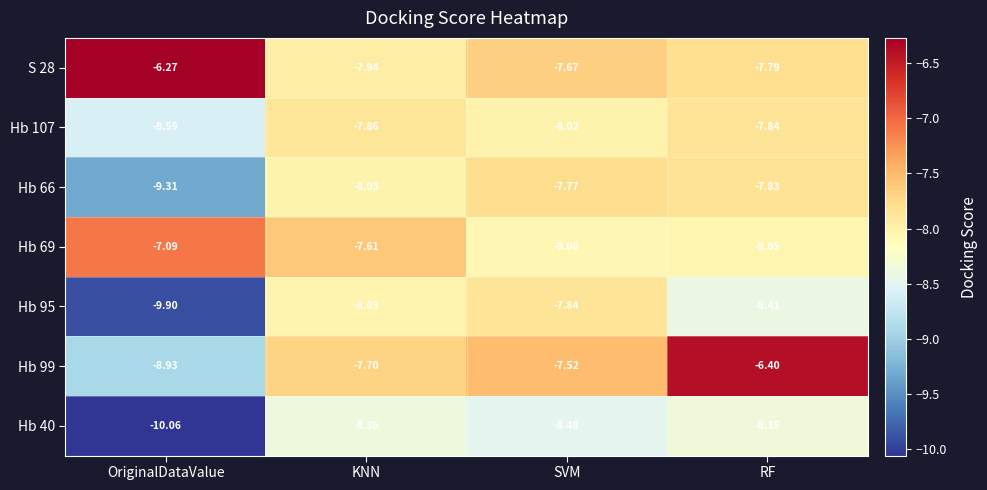

At how many categories does at least one series exceed -9?

4